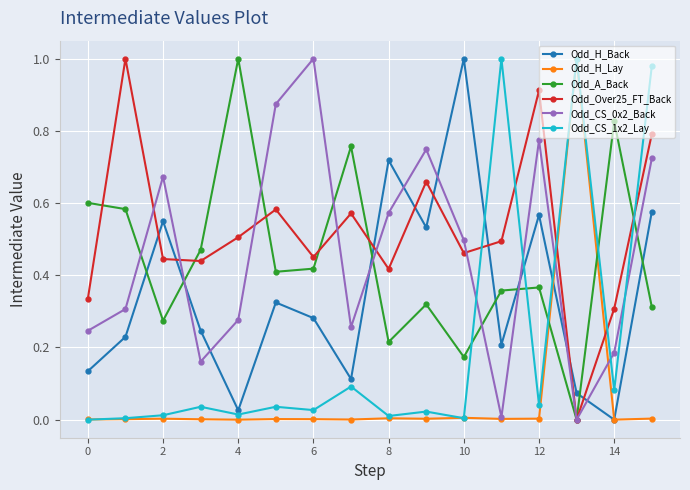

In Odd_A_Back, how many points are lower than both neighbors (excluding endpoints)?

5